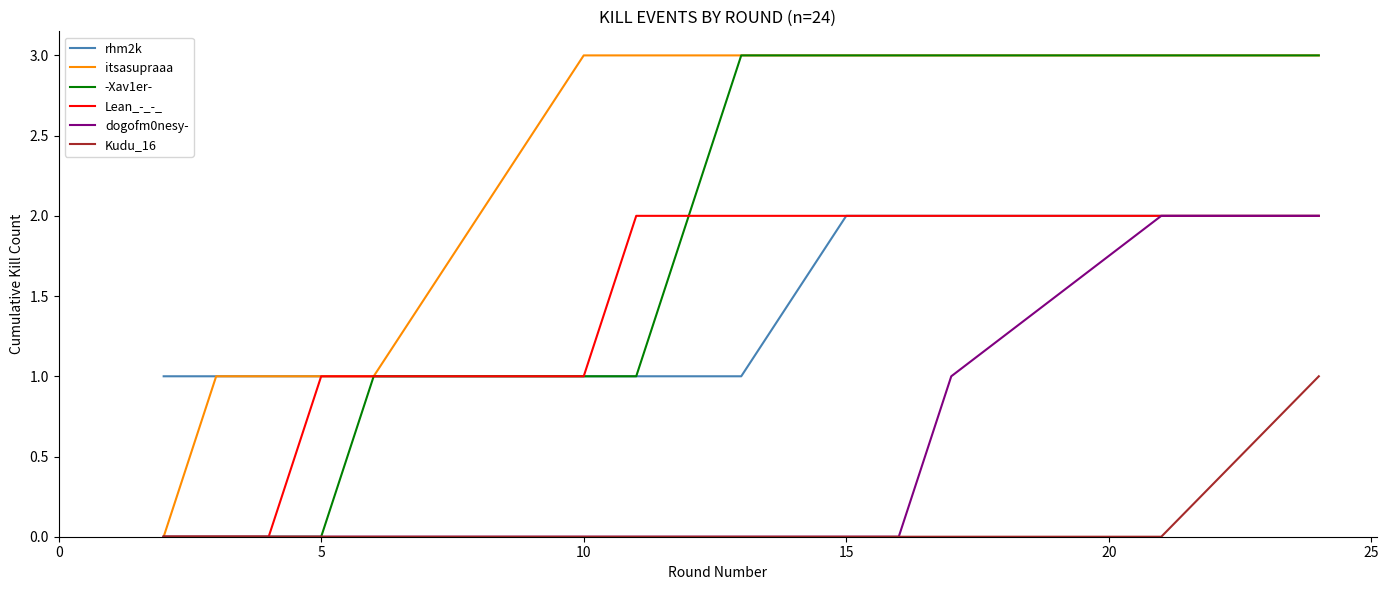

True or false: Kudu_16 and rhm2k cross at least once.

False